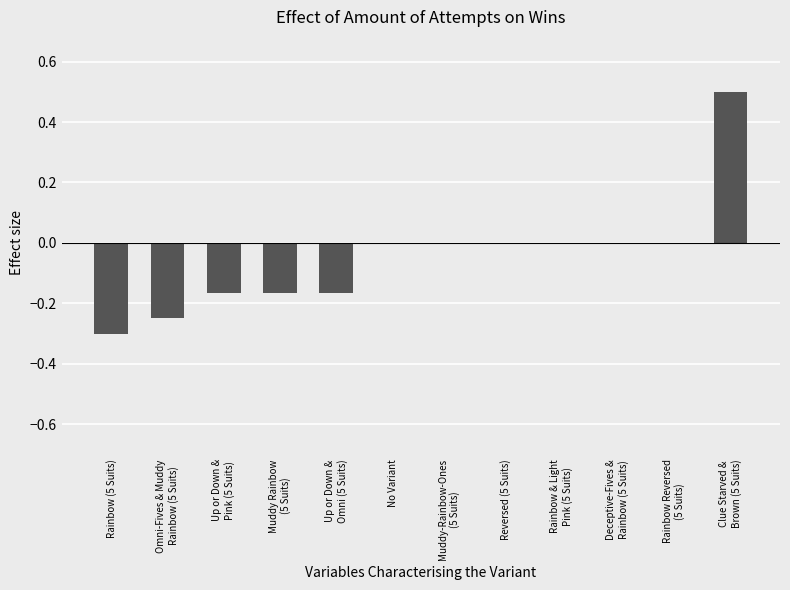

How many values are between 0 and 1?

7